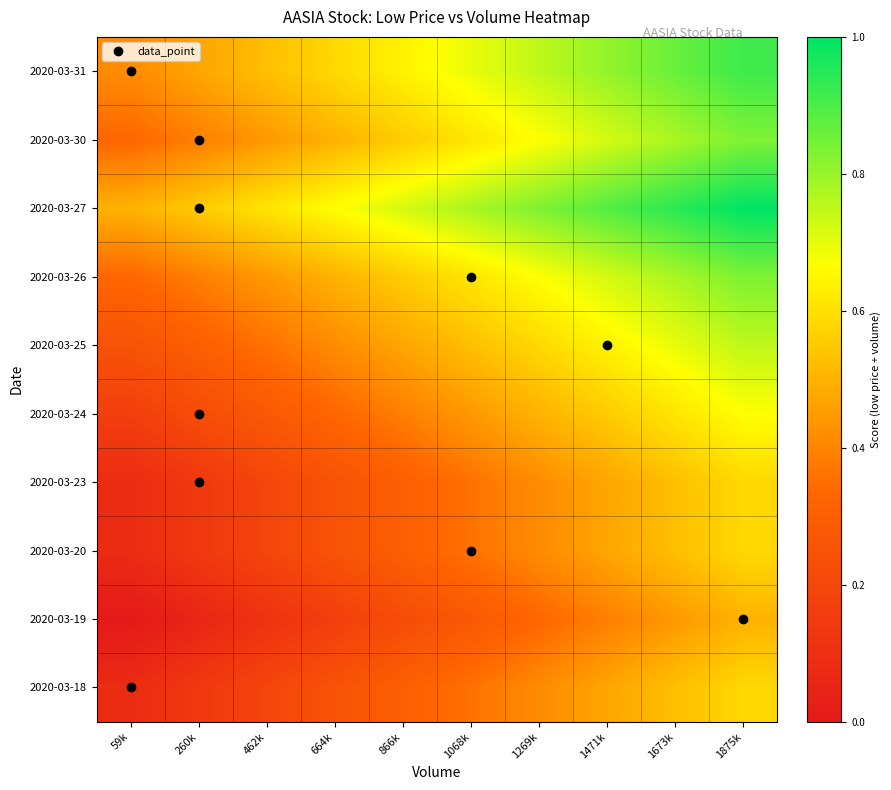

Between 664k and 1068k, which is larger?

1068k